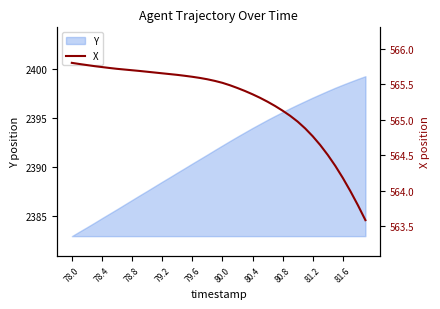

The Y series shows 4232.4 at 78.0. True or false?

False